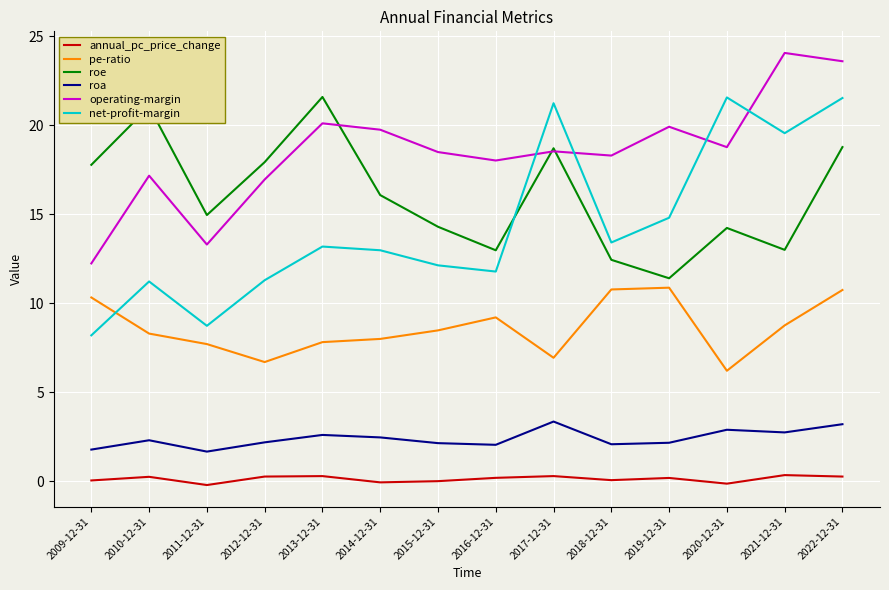

What is the total value across all series at 2019-12-31?

59.4